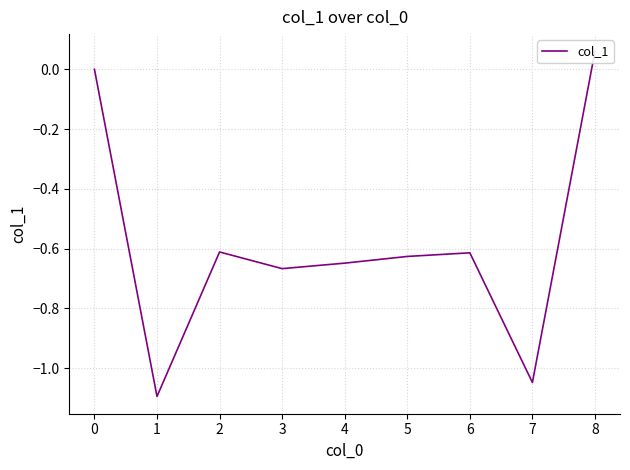

What is the sum of all values?

-5.2